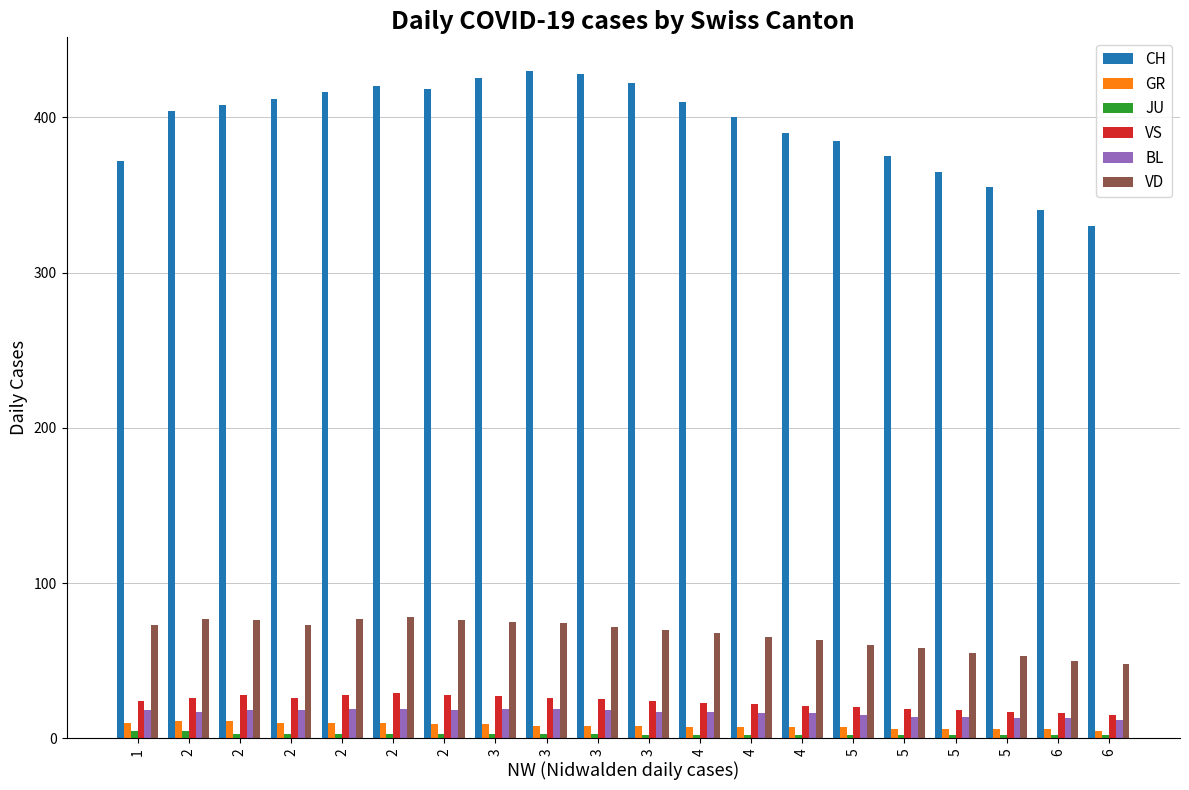

What is the minimum value for VD?

48